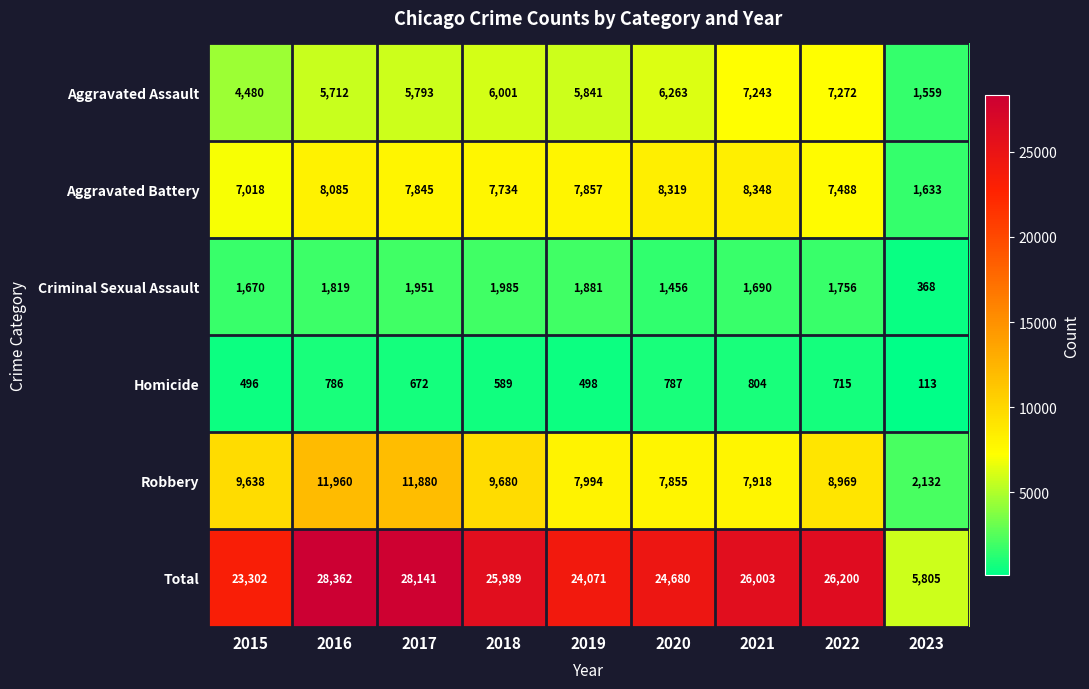

At which label is Homicide closest to 458?

2015